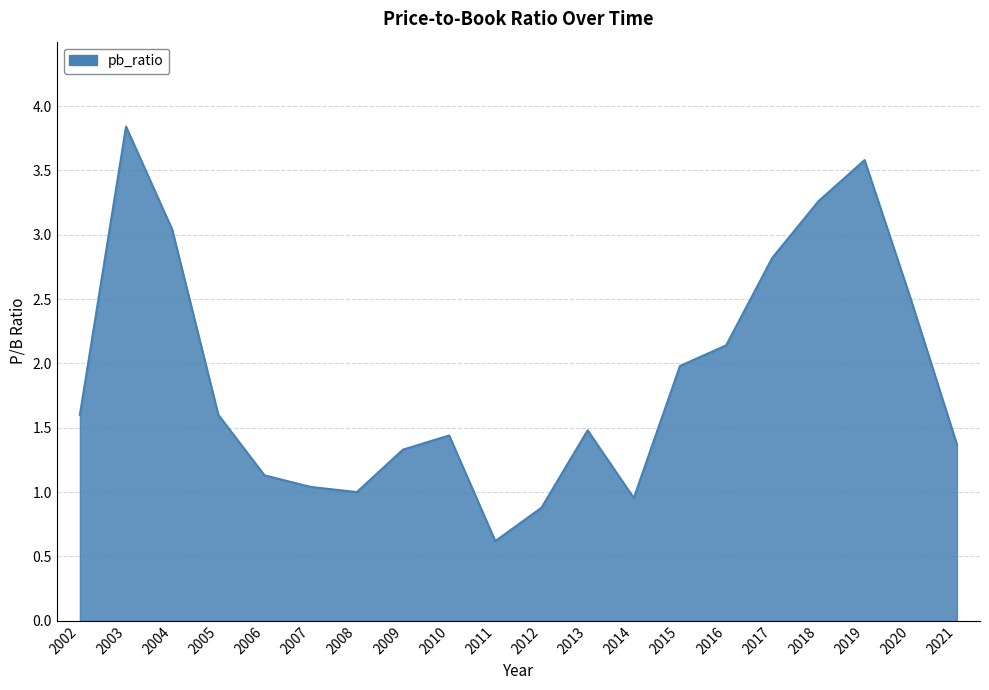

How many lines are shown in the chart?

1